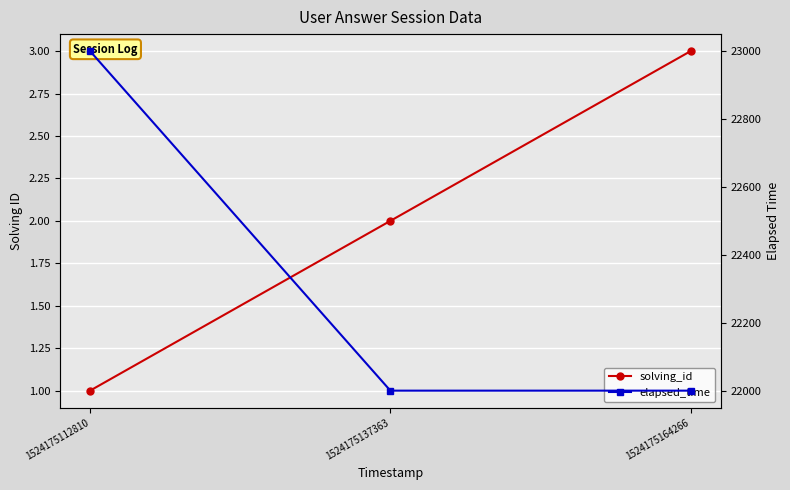

At how many categories does at least one series exceed 4791?

3